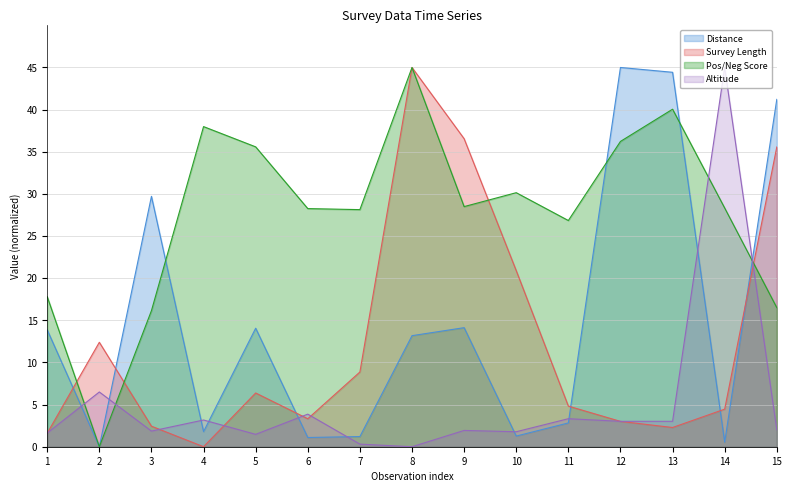

Is it true that Distance equals 8.3 at 1?

False